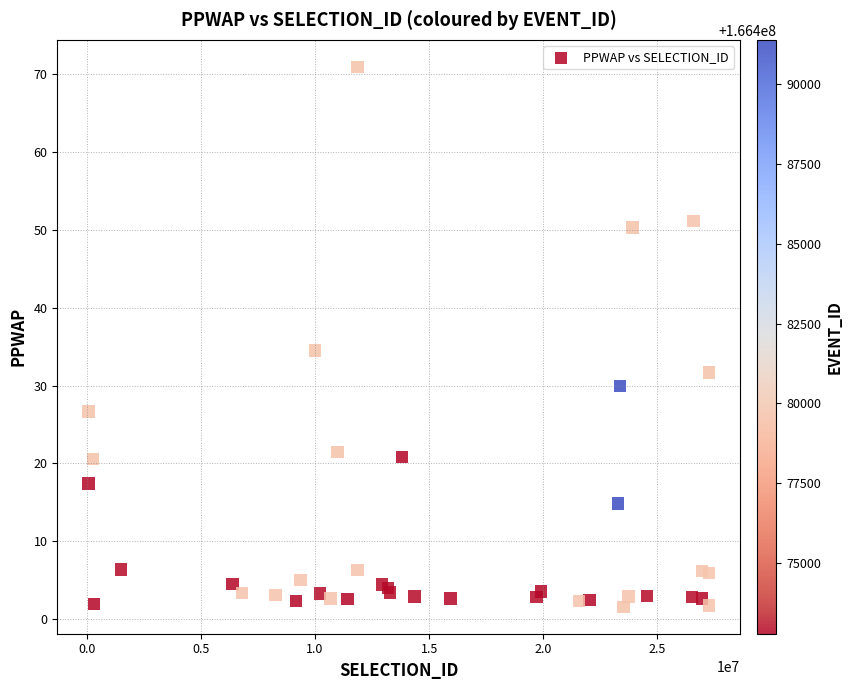

What Y value in the scatter plot is closest to 36?

34.5